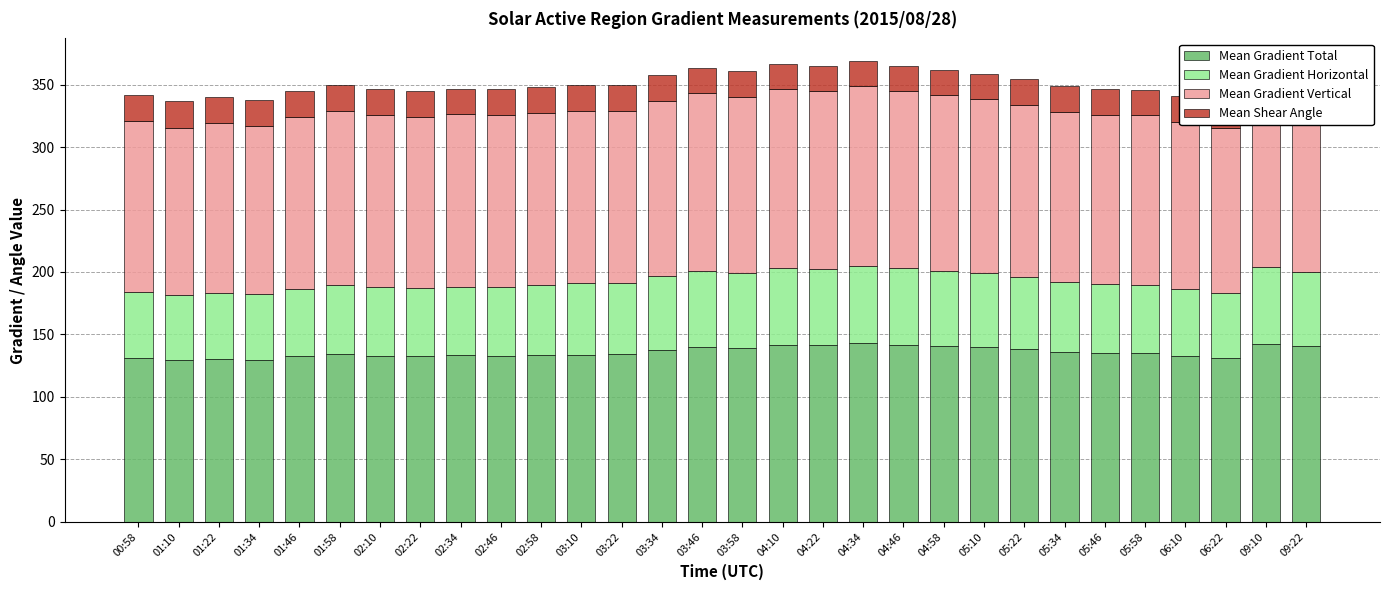

What is the sum of the Mean Gradient Total values at 04:10 and 05:46?

276.9